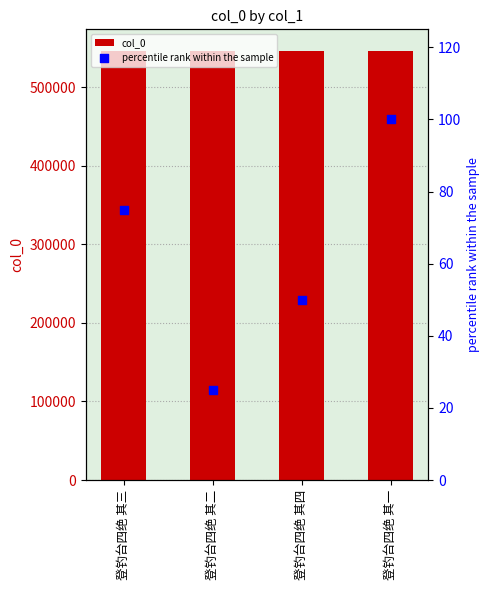

What are all the series names shown in the legend?

col_0, percentile rank within the sample